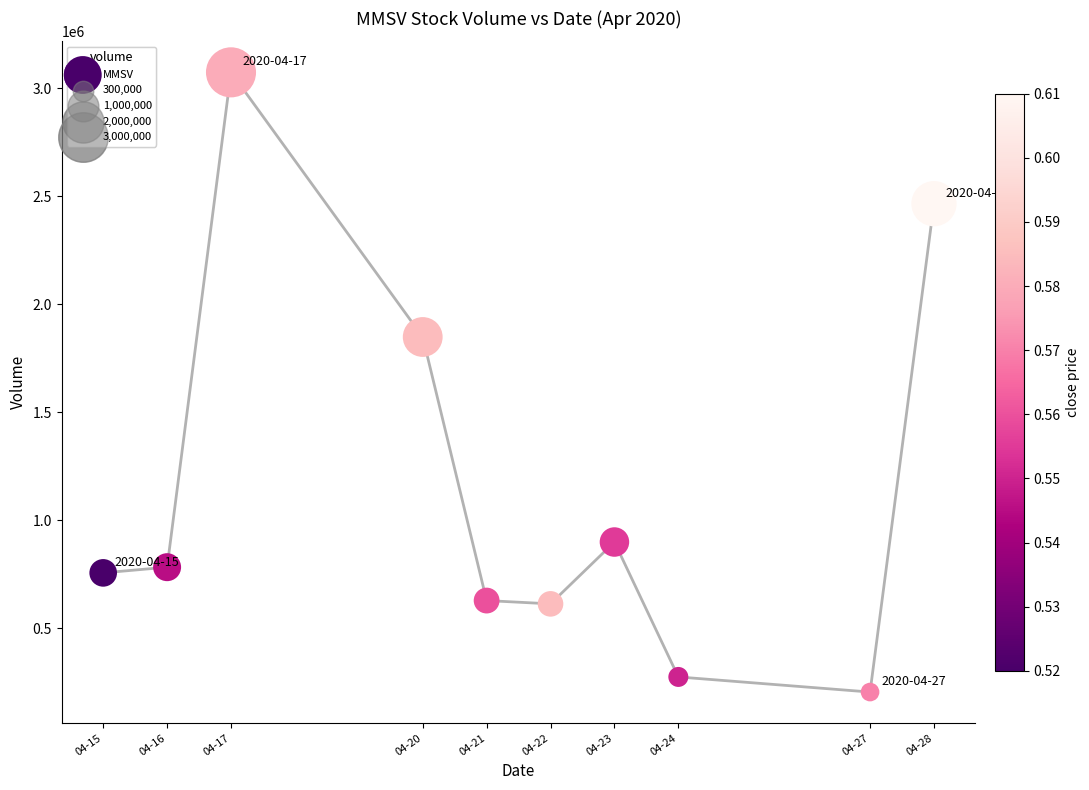

What Y value in the scatter plot is closest to 1639600?

1848900